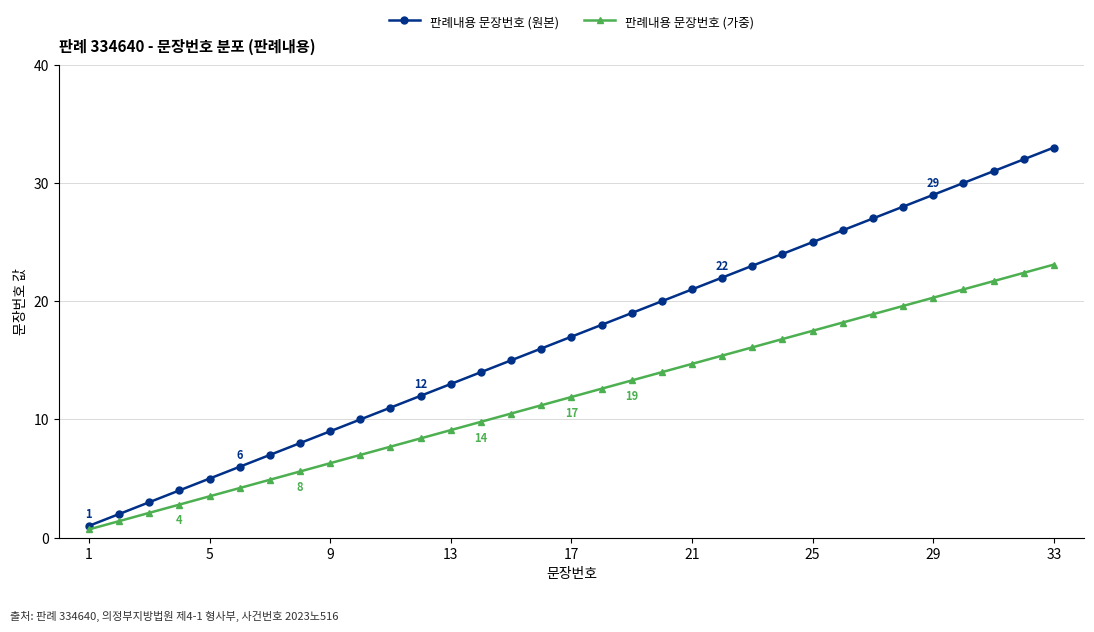

What is the maximum value for 판례내용 문장번호 (원본)?

33.0